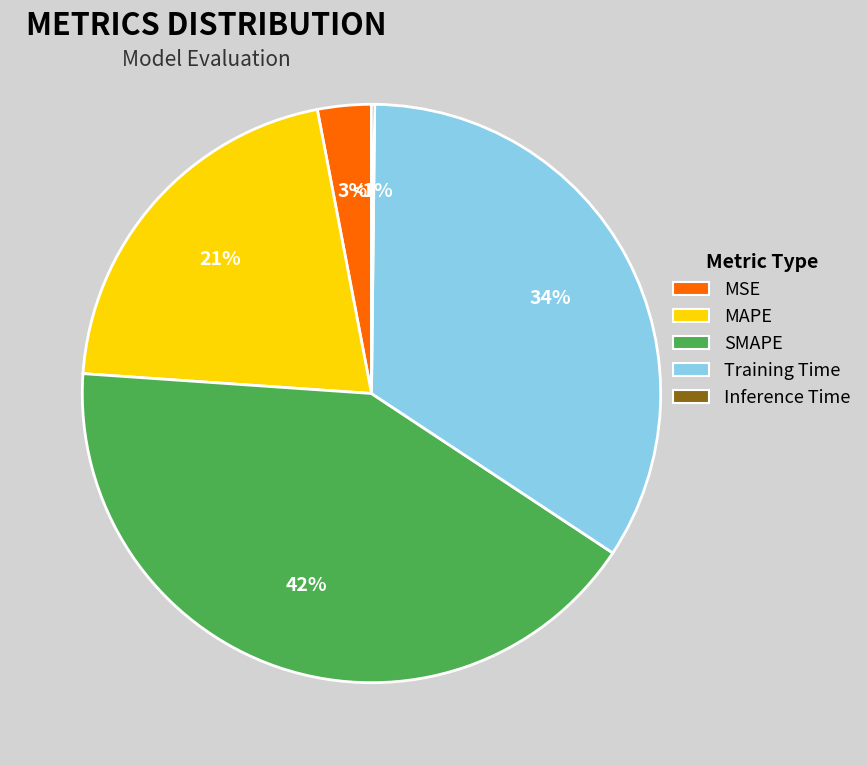

The MSE slice represents 14% of the pie. True or false?

False